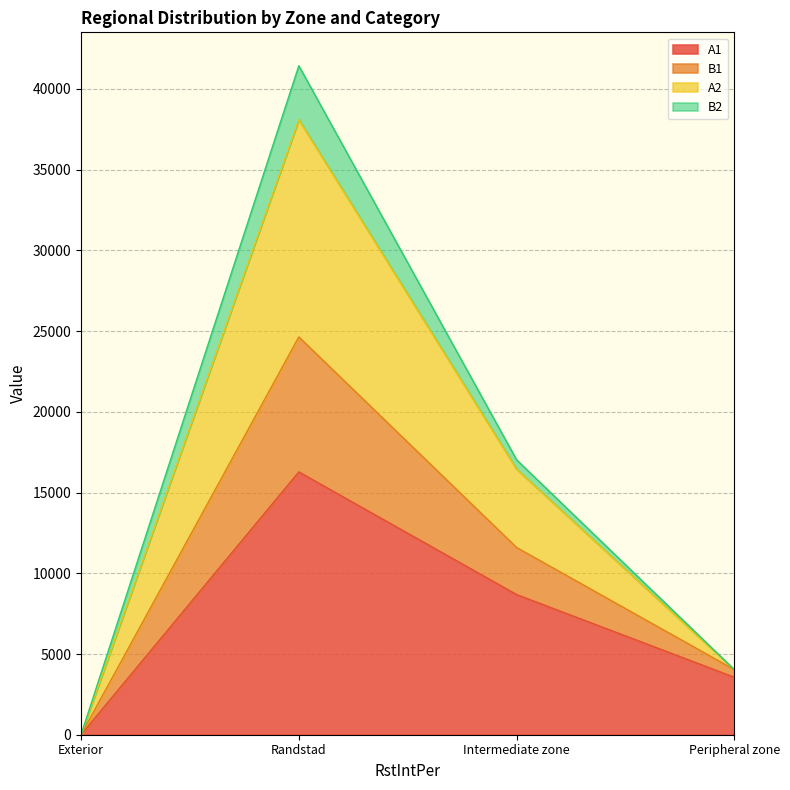

Which category has the highest value in the A1 series?

Randstad